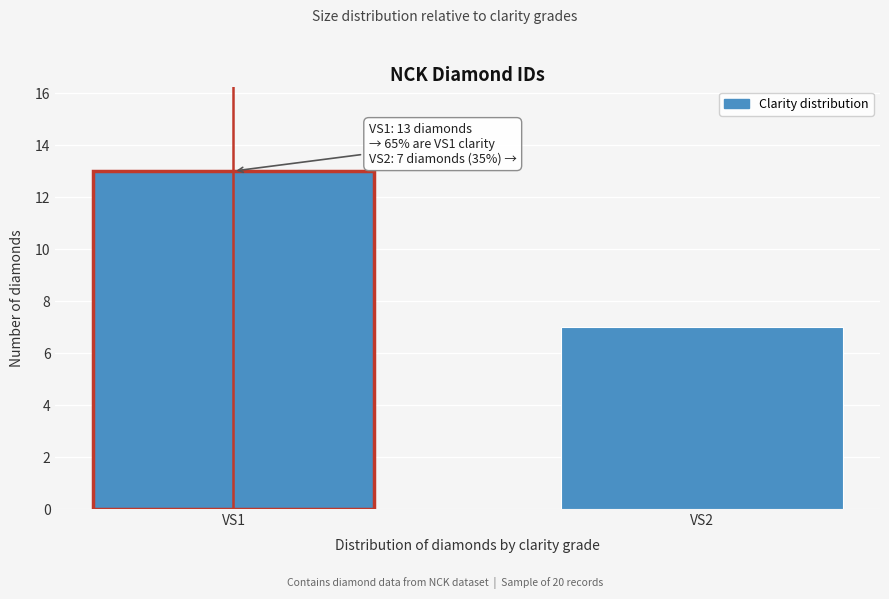

Reading left to right, list all the values displayed in this chart.

VS1=13	VS2=7